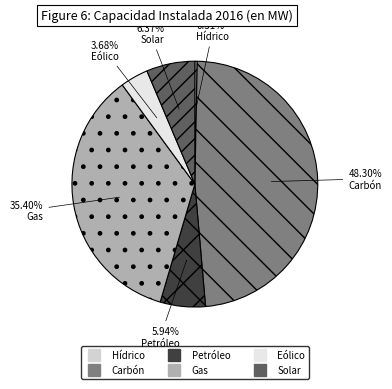

True or false: Hídrico accounts for 13% of the total.

False